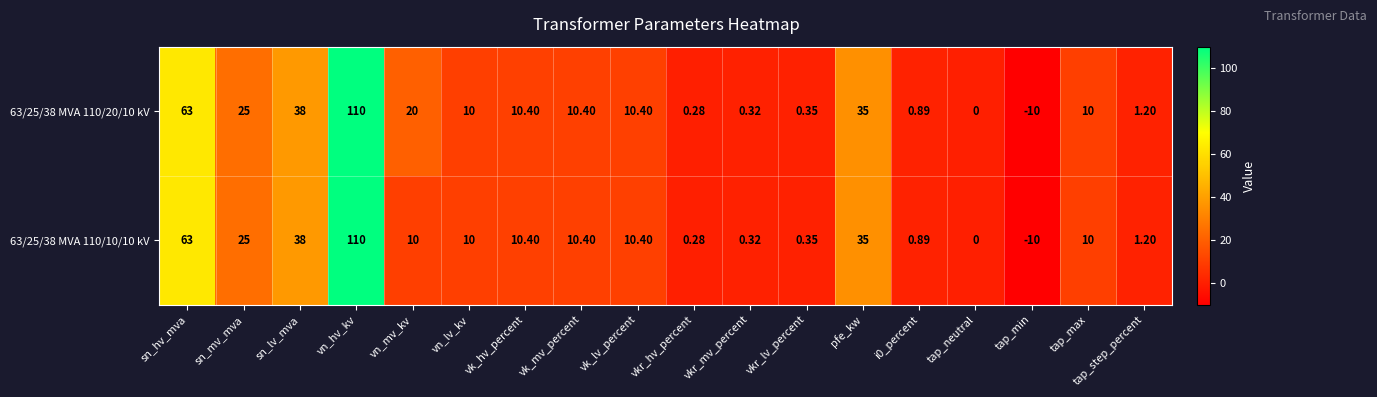

At which category does the chart reach its peak across all series?

vn_hv_kv